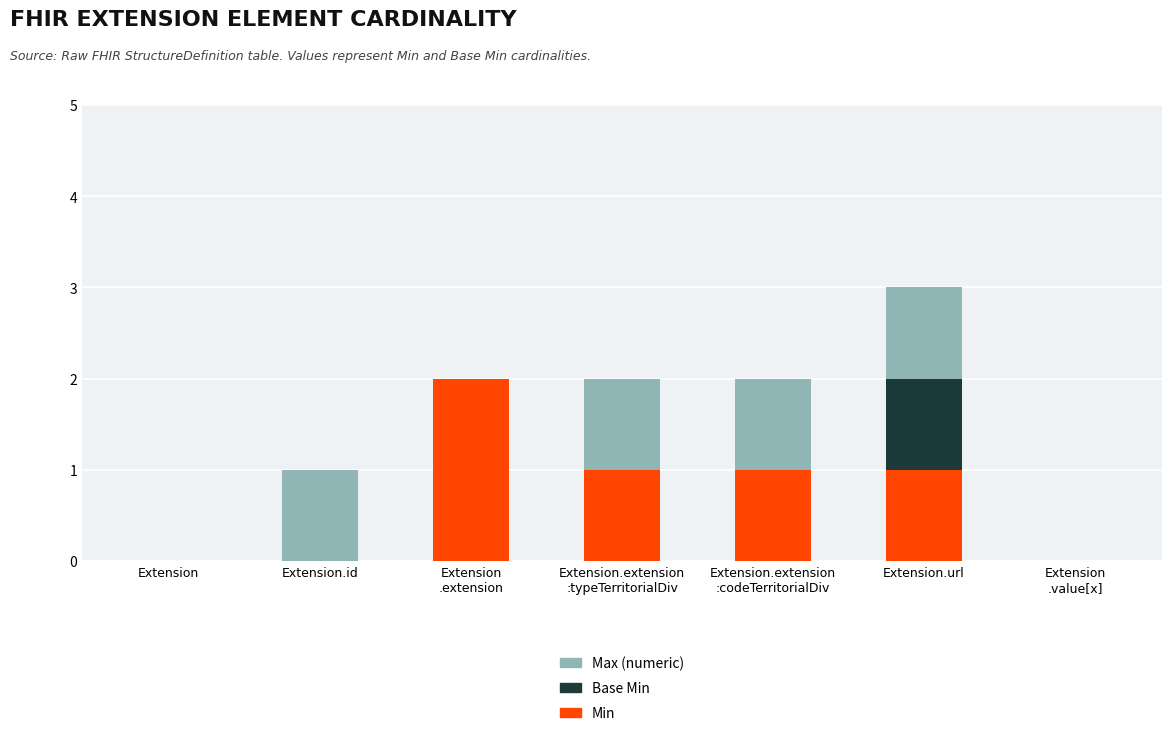

At which category is the sum across all series the highest?

Extension.url